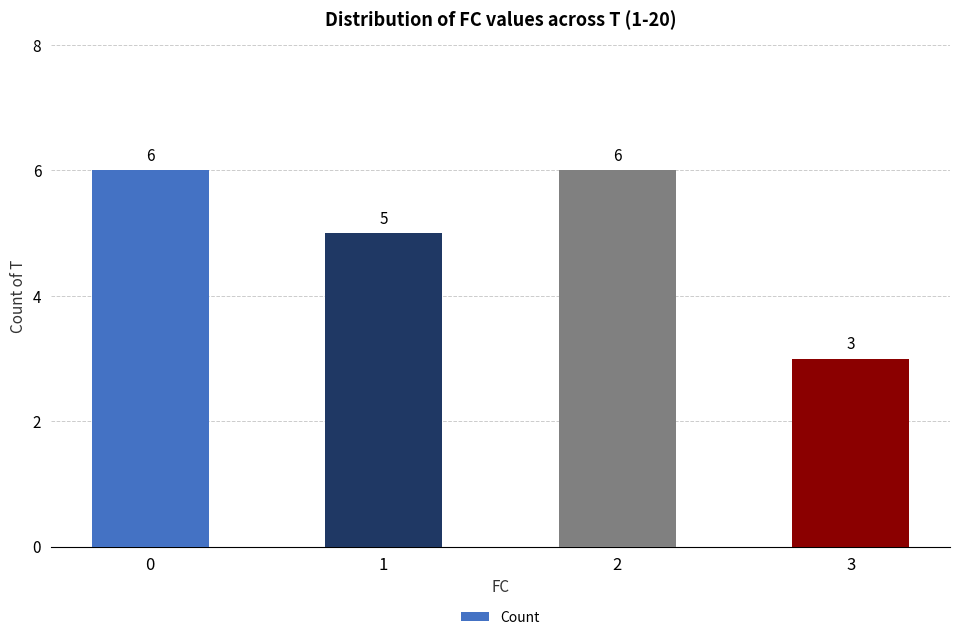

What is the difference between the values at 2 and 3?

3